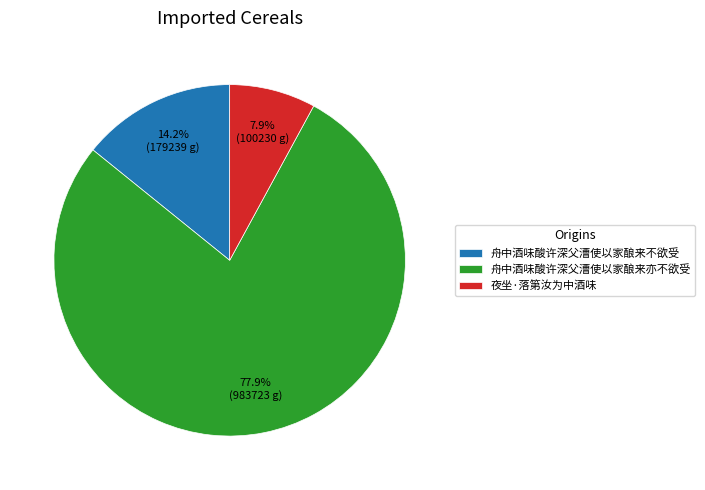

Rank the categories by value from highest to lowest.

舟中酒味酸许深父漕使以家酿来亦不欲受, 舟中酒味酸许深父漕使以家酿来不欲受, 夜坐·落第汝为中酒味